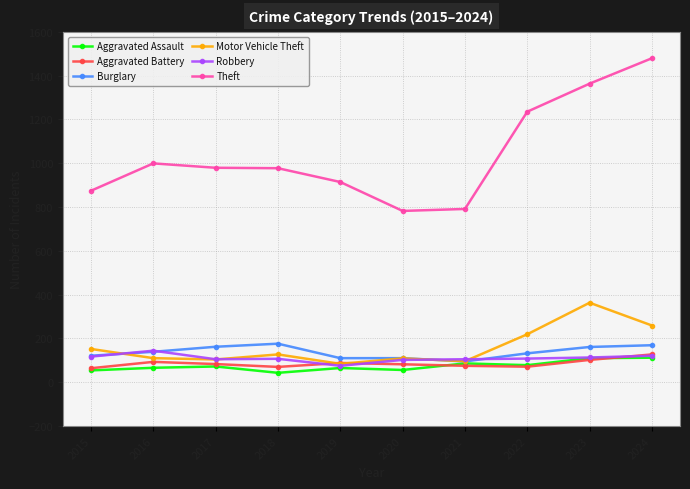

What is the highest value of the Theft series?

1479